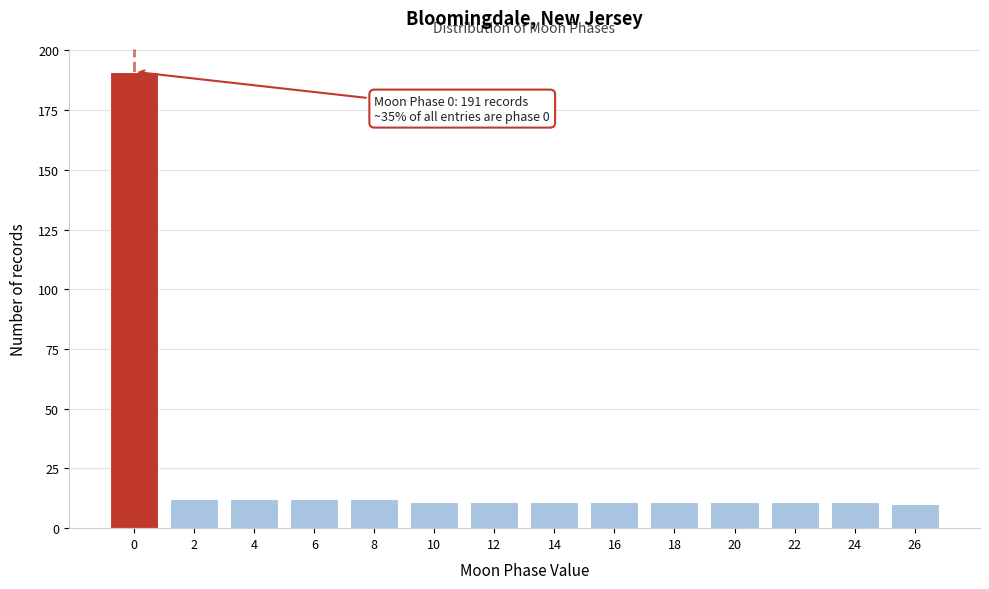

Reading left to right, list all the values displayed in this chart.

191	12	12	12	12	11	11	11	11	11	11	11	11	10